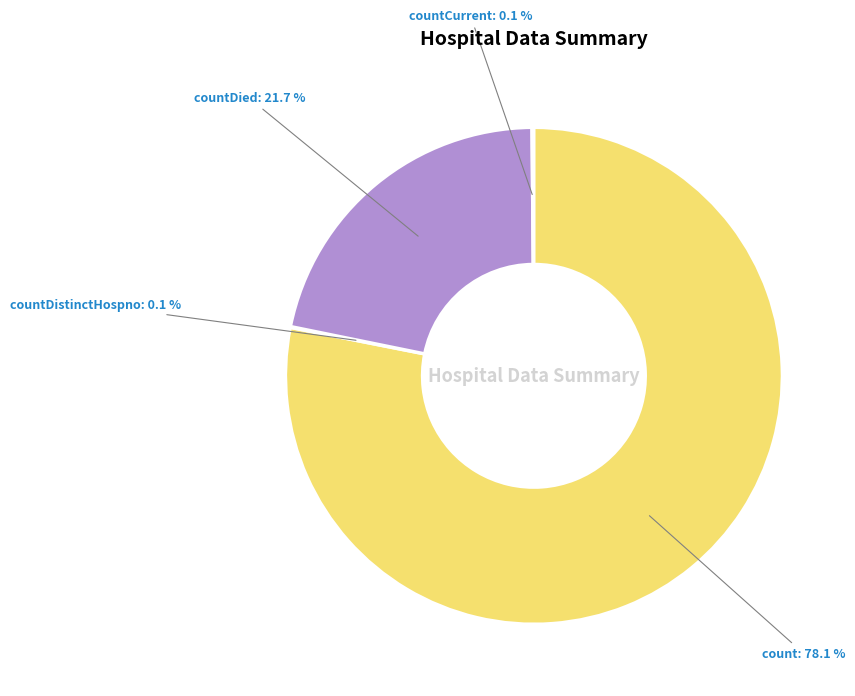

What is the largest slice in the pie chart?

count